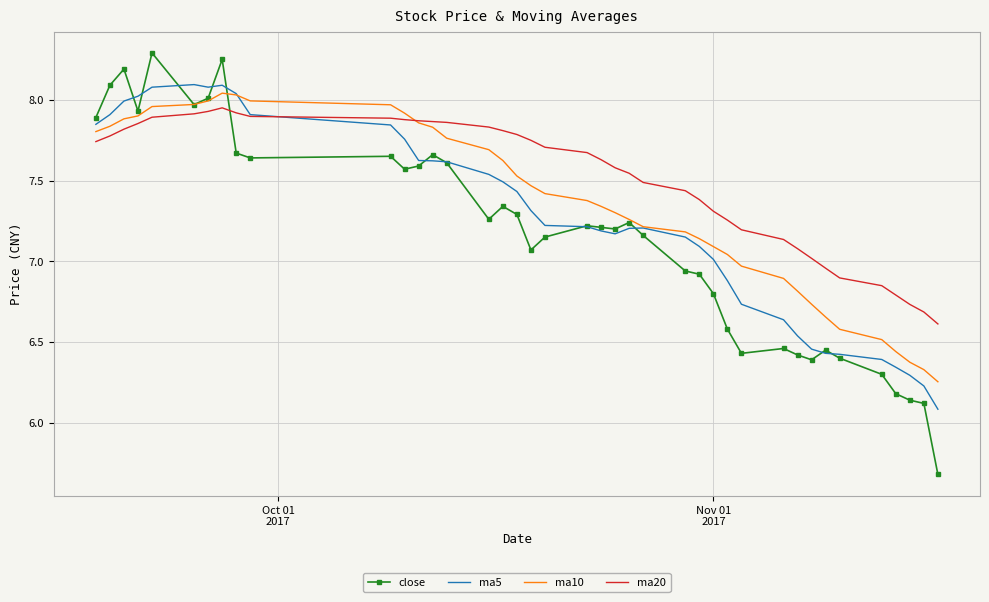

What is the greatest value displayed?

8.3